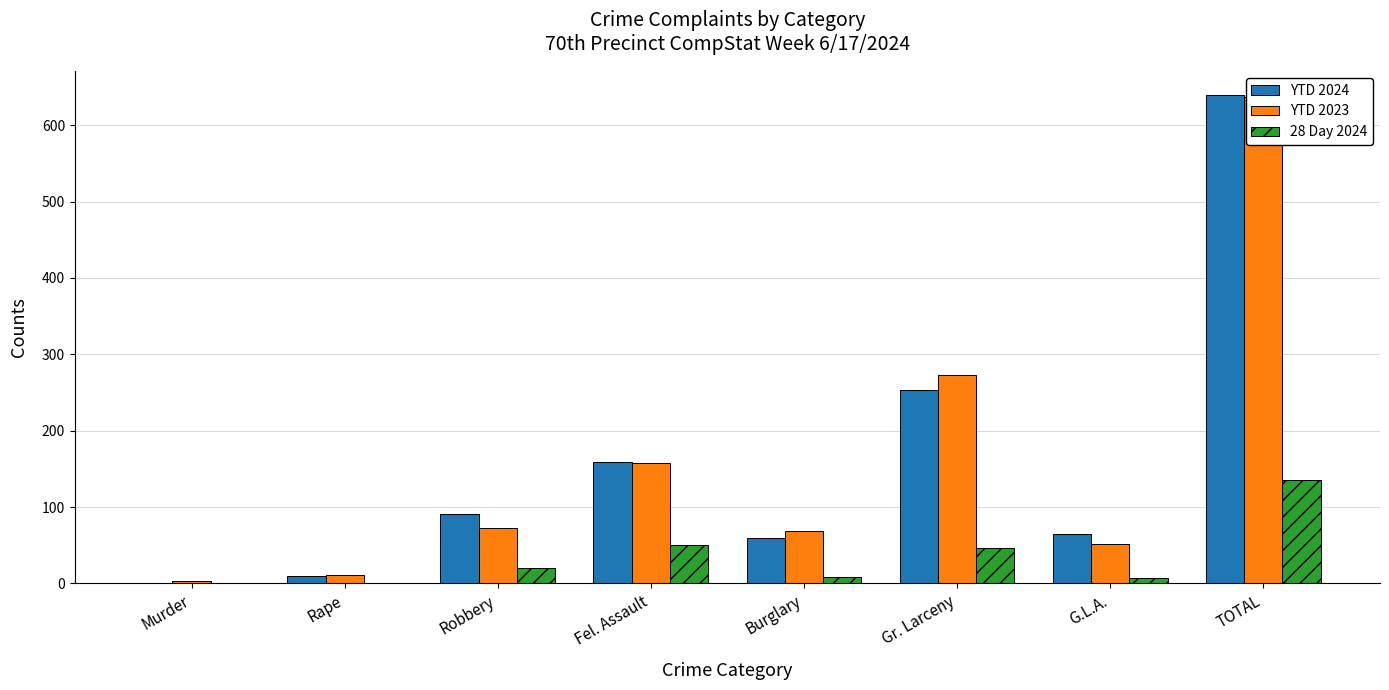

What is the maximum value shown in the chart?

639